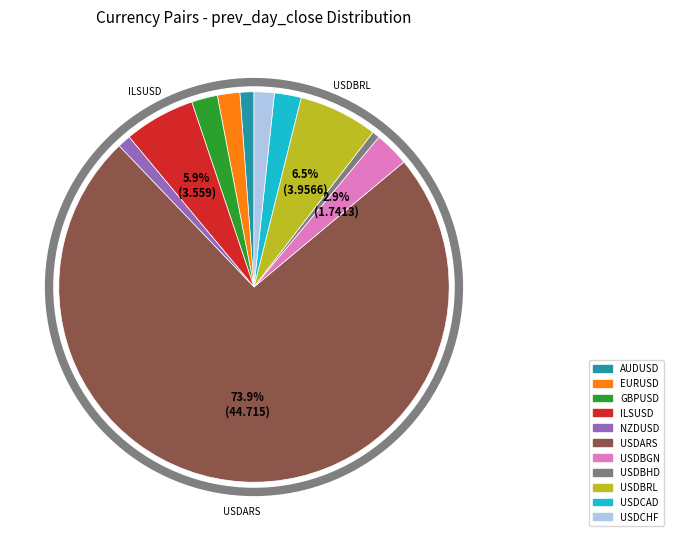

What is the largest slice in the pie chart?

USDARS